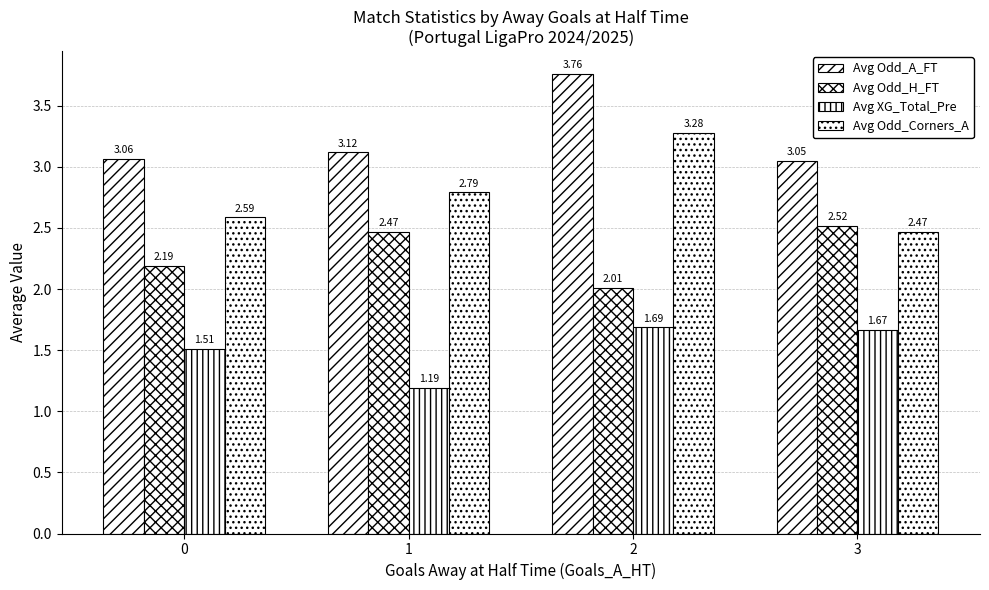

Are the bars grouped side by side (vs. stacked)?

Yes